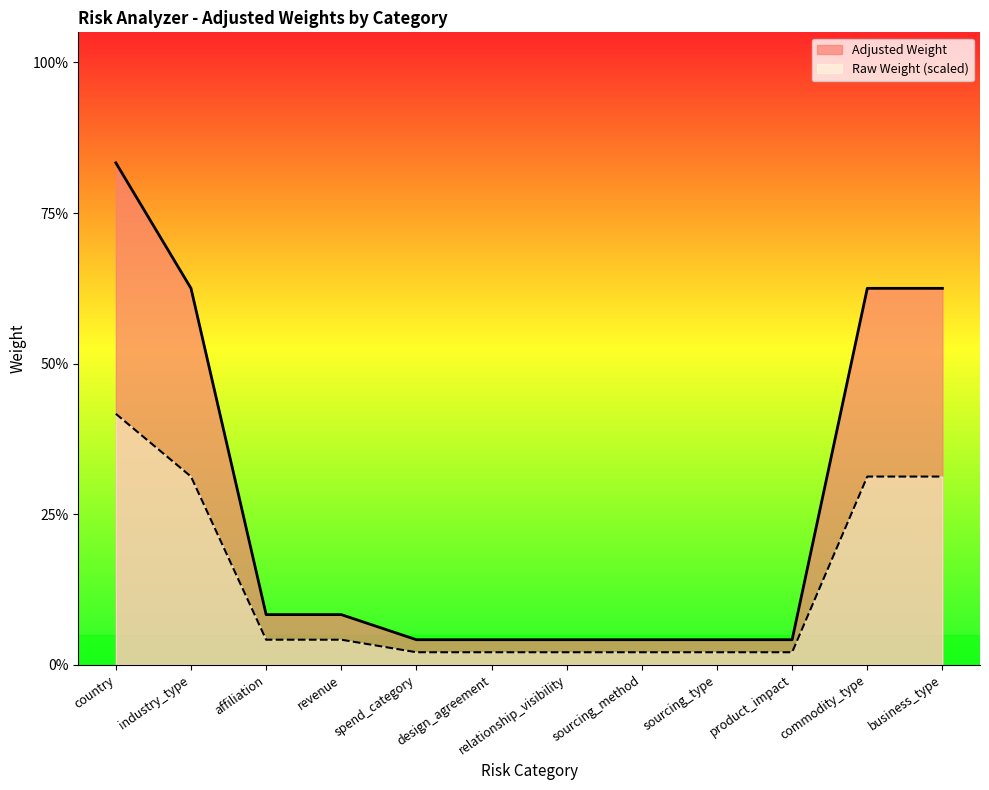

Does the chart display data point markers on the line(s)?

No